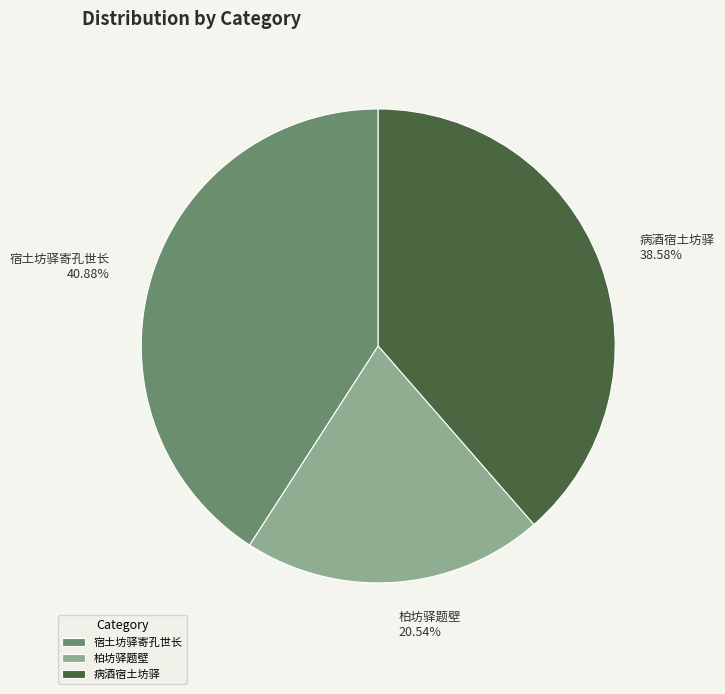

Is 宿土坊驿寄孔世长 the majority of the pie?

No